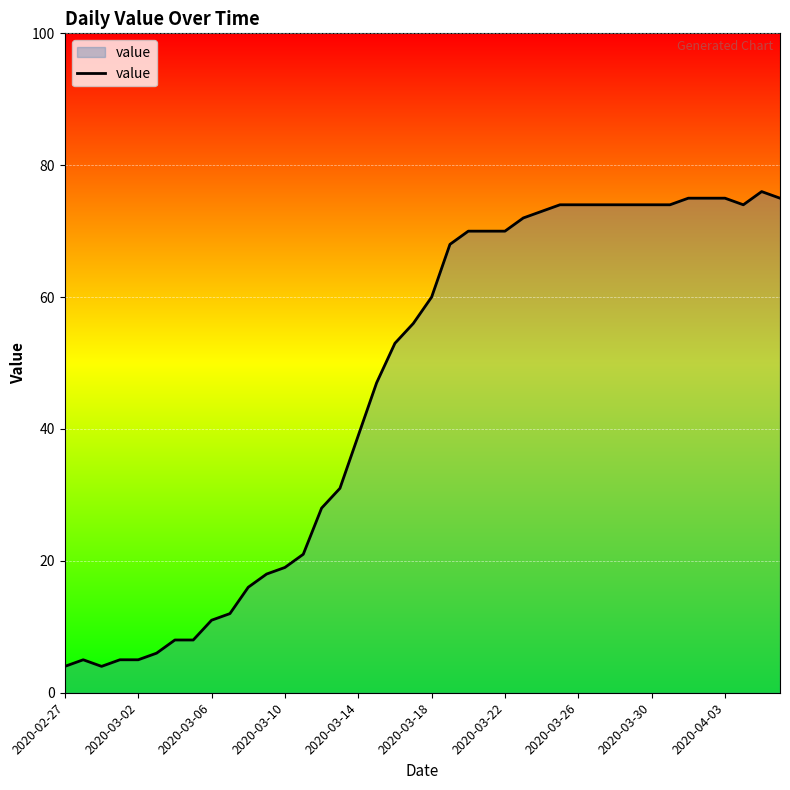

What is the greatest value displayed?

76